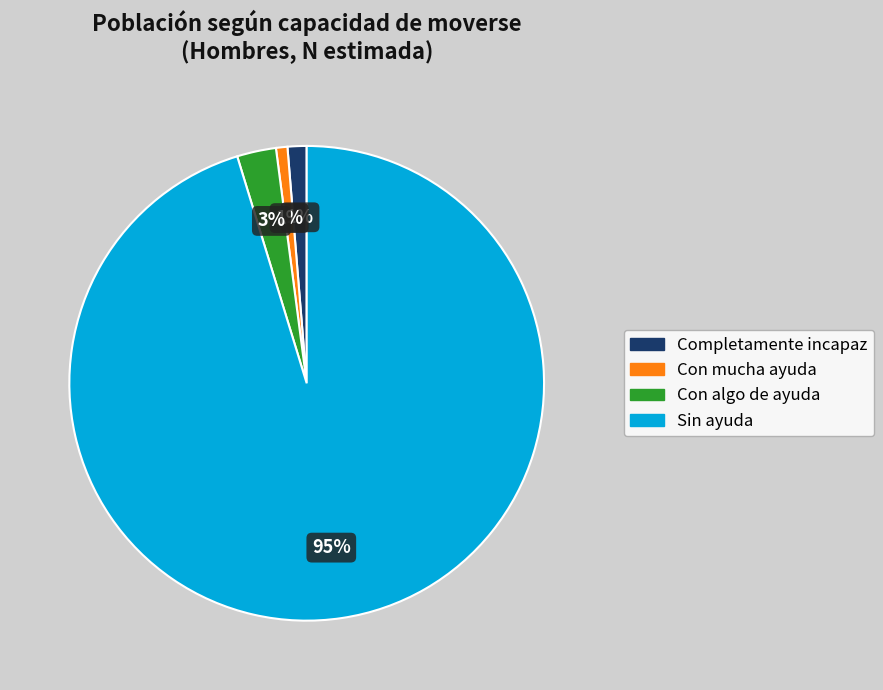

Does Sin ayuda account for over 50% of the chart?

Yes